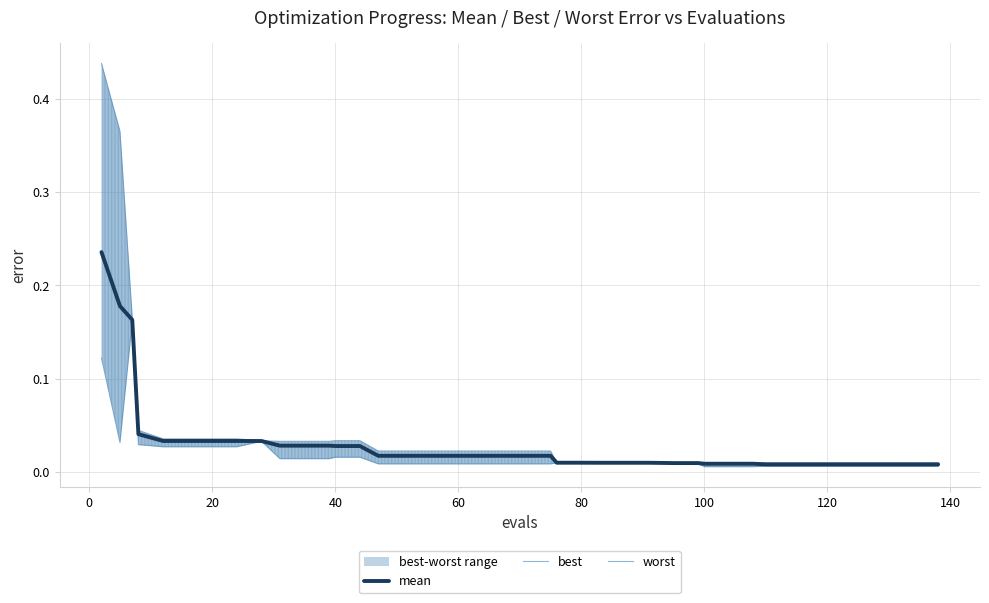

Rank the series by their maximum value, from highest to lowest.

worst, mean, best